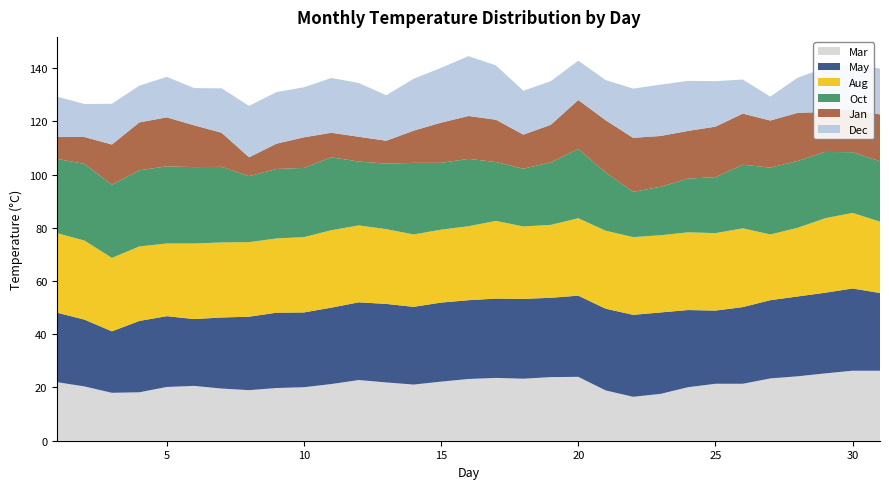

Reading left to right, what are all the values shown in this chart?

Mar: 22.0	20.4	18.0	18.2	20.2	20.6	19.6	19.0	19.8	20.1	21.3	22.8	21.9	21.1	22.2	23.2	23.6	23.3	23.9	24.0	18.9	16.5	17.6	20.1	21.4	21.4	23.4	24.2	25.3	26.3	26.3
May: 26.1	25.1	23.1	26.8	26.6	25.1	26.7	27.6	28.3	28.1	28.7	29.2	29.5	29.2	29.7	29.6	29.8	30.0	29.8	30.5	30.7	30.8	30.6	29.0	27.5	28.8	29.4	30.0	30.3	30.9	29.2
Aug: 29.9	29.7	27.6	28.0	27.3	28.4	28.2	28.0	27.9	28.3	29.1	28.9	28.1	27.2	27.4	27.8	29.2	27.2	27.4	29.1	29.3	29.2	29.0	29.2	29.1	29.6	24.7	25.8	28.0	28.4	26.8
Oct: 27.9	28.8	27.5	28.6	29.0	28.7	28.4	24.8	26.1	26.0	27.4	24.0	24.6	26.9	25.1	25.3	22.1	21.7	23.5	26.0	21.9	17.0	18.2	20.2	21.0	23.9	25.1	25.1	24.9	22.8	22.7
Jan: 8.3	10.1	15.1	18.0	18.4	15.7	12.8	7.1	9.5	11.5	9.2	9.3	8.6	12.1	15.1	16.1	15.9	12.8	14.1	18.4	19.6	20.3	19.1	17.9	19.0	19.2	17.7	18.1	15.0	16.1	17.6
Dec: 15.1	12.4	15.3	13.8	15.2	14.0	16.7	19.3	19.4	18.8	20.6	20.2	17.1	19.5	20.6	22.5	20.4	16.5	16.4	14.8	15.1	18.5	19.3	18.8	17.1	12.8	9.0	13.2	16.6	17.0	17.2